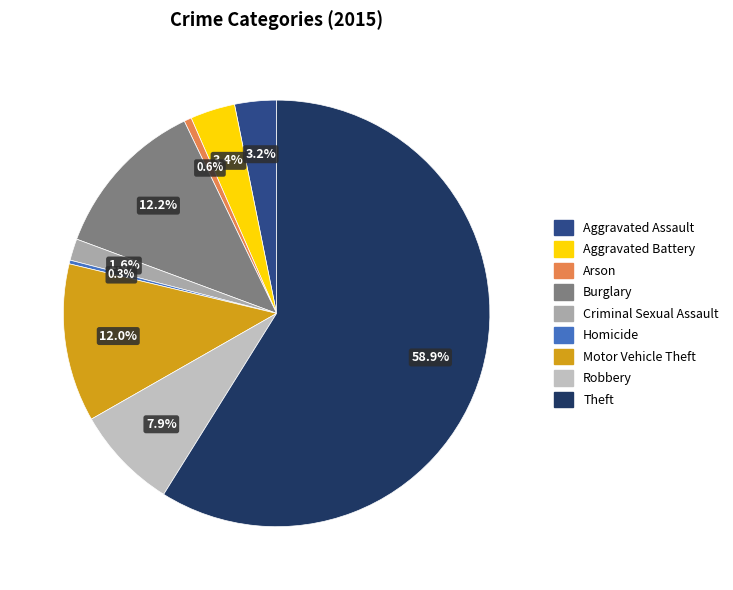

To the nearest percent, what is the combined percentage of Theft and Arson?

59%